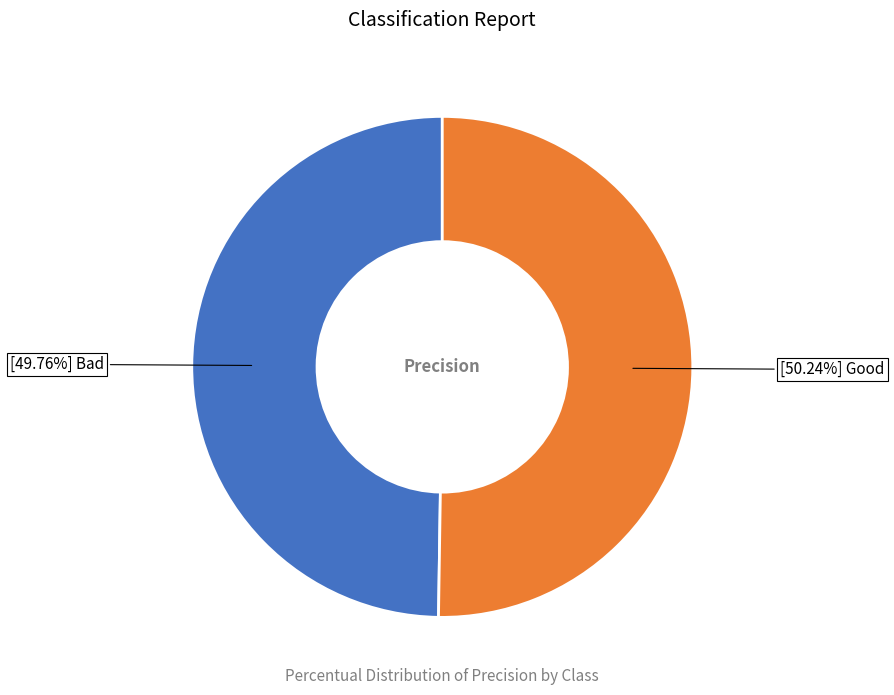

Is there a majority slice in this chart?

Yes